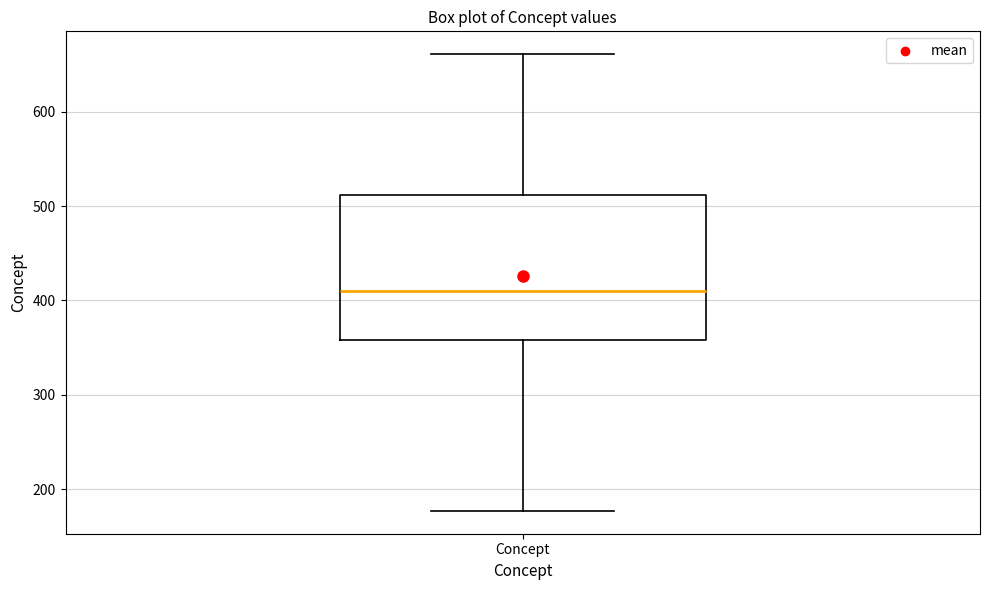

Where does the median line of the box for Concept sit on the y-axis? The values are not printed on the chart, so give them approximately, as read against the axis.

410